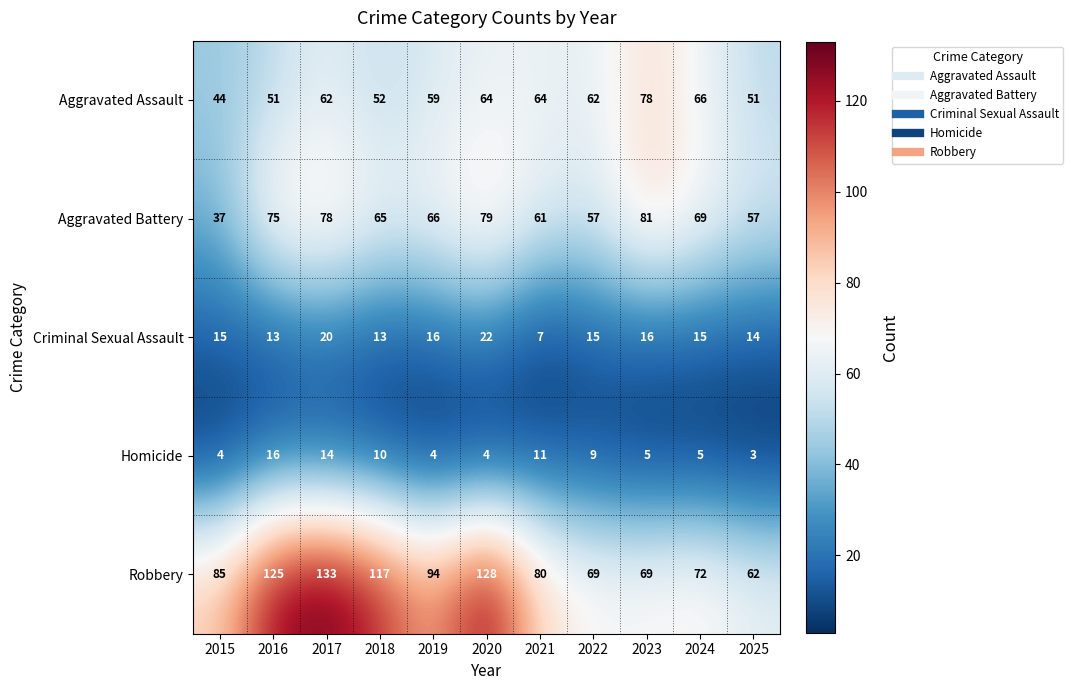

The Aggravated Assault series shows 21 at 2022. True or false?

False